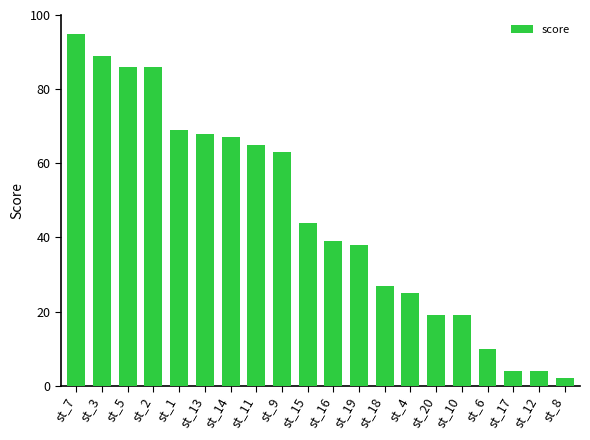

How many bars are there in total?

20